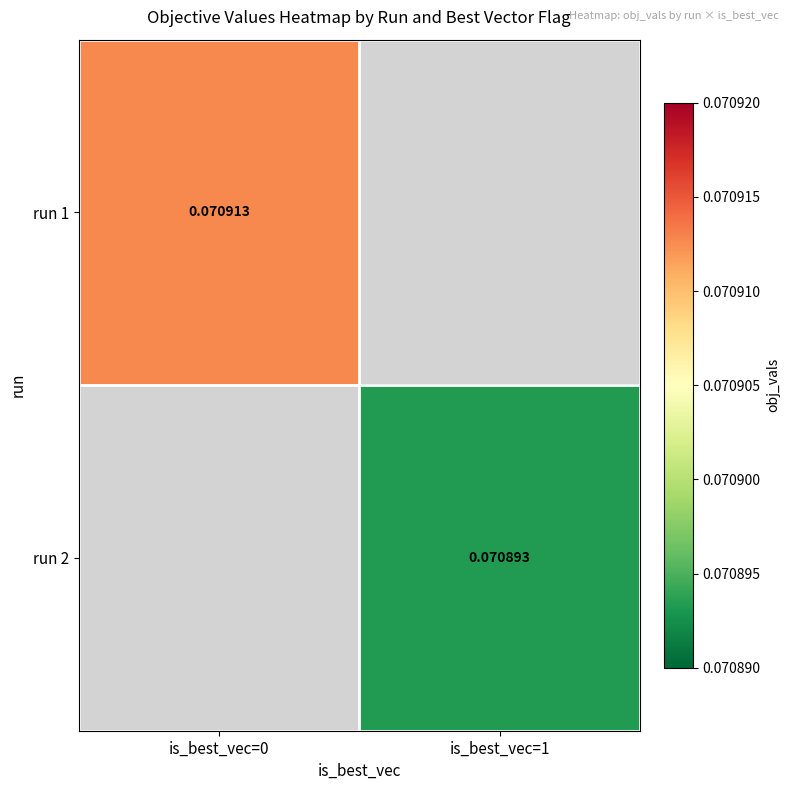

Is the value of run 2 at is_best_vec=1 greater than the value of run 1 at is_best_vec=0?

No